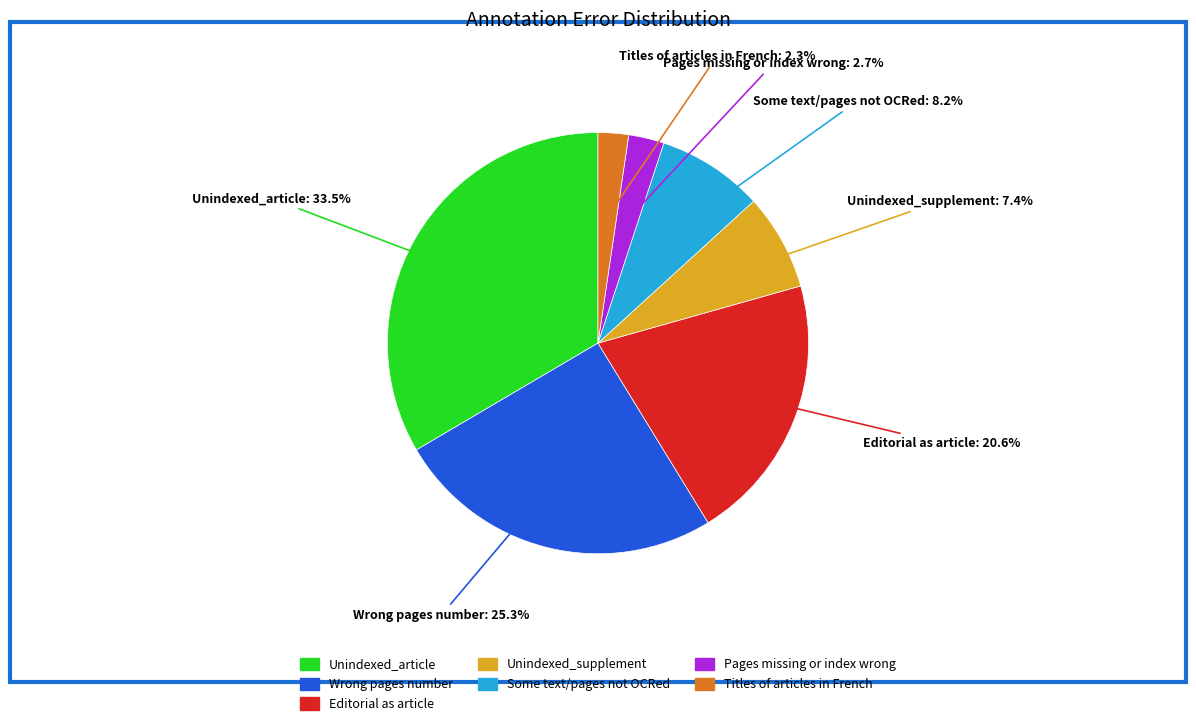

Does Unindexed_article represent more than half of the total?

No